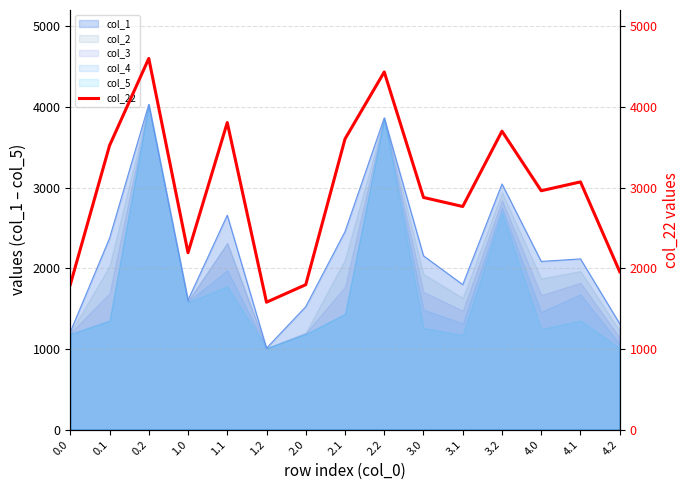

Which label corresponds to the largest value in the chart?

0.2